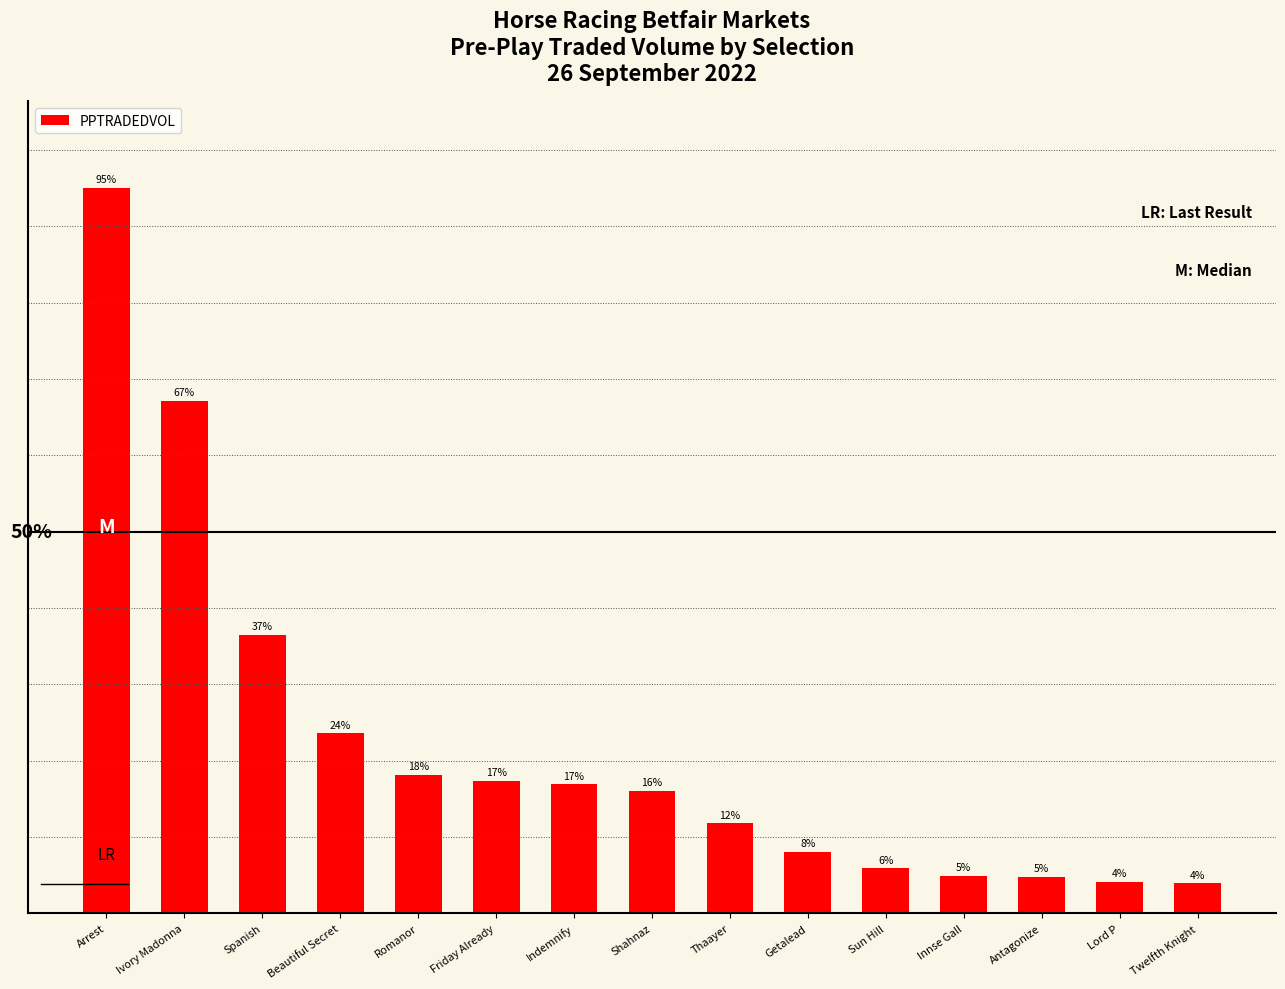

What is the label of the 8th bar from the left?

Shahnaz